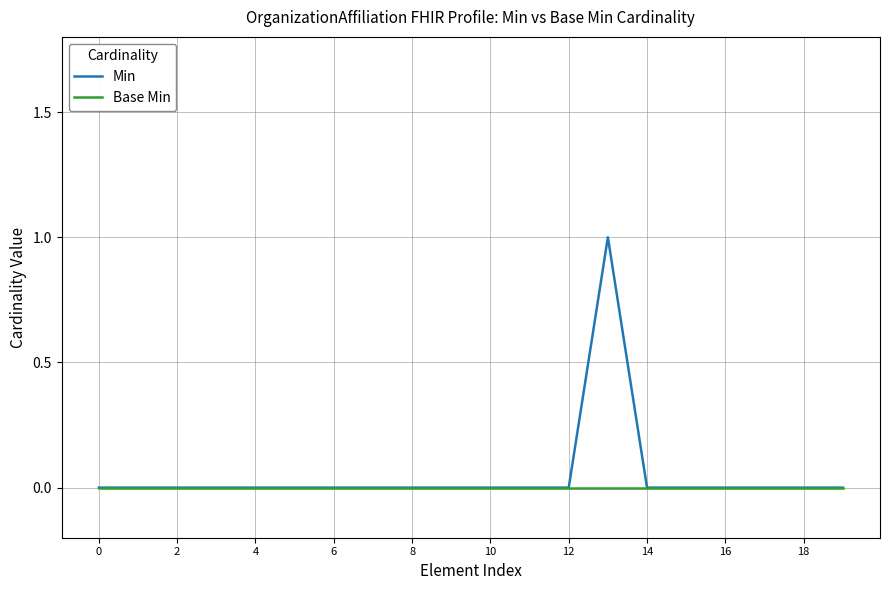

Rank the series by their maximum value, from lowest to highest.

Base Min, Min